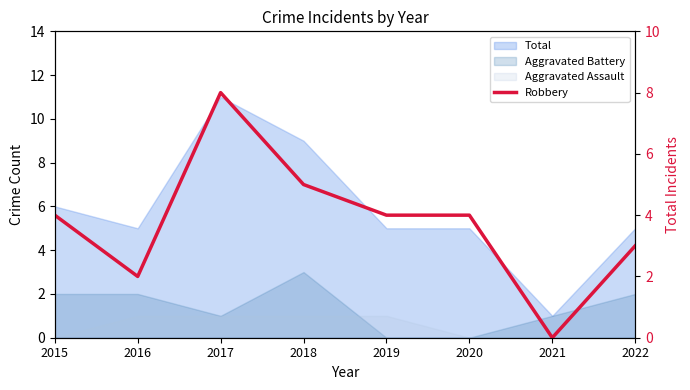

True or false: there are more than 0 points higher than both neighbors.

True